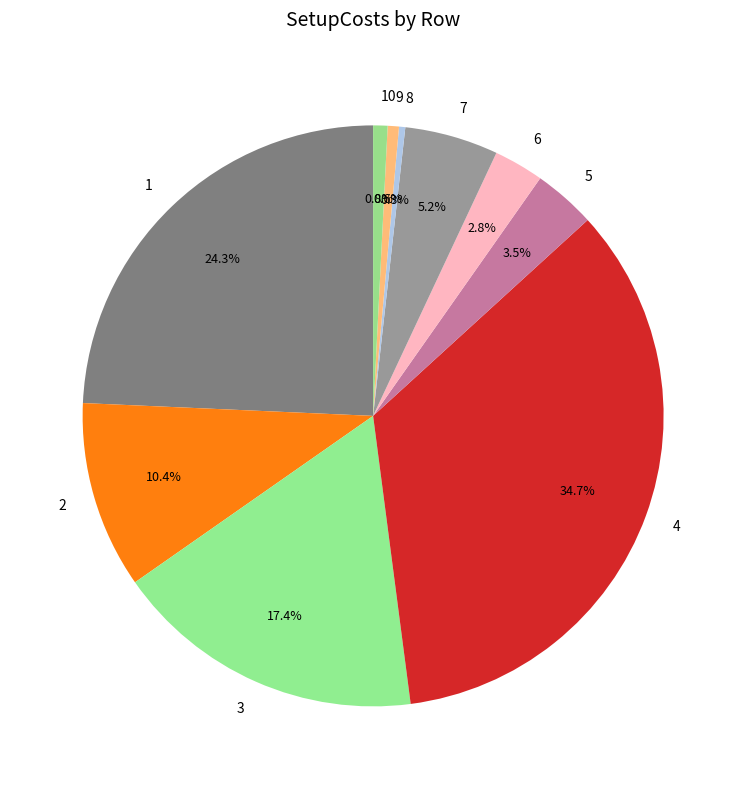

How much of the chart is everything except 6?

97.2%